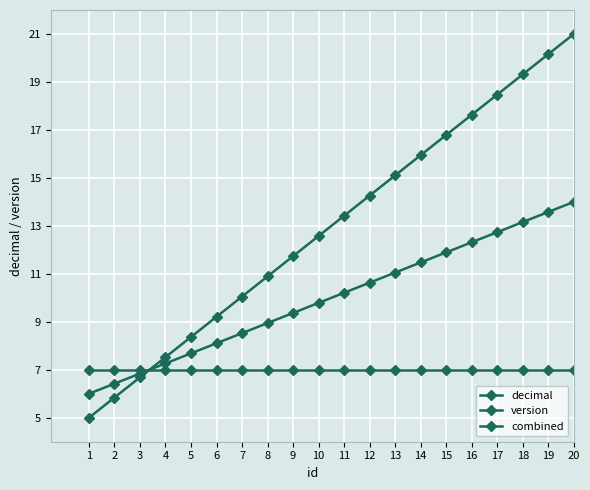

How many data points in combined are less than 10?

10